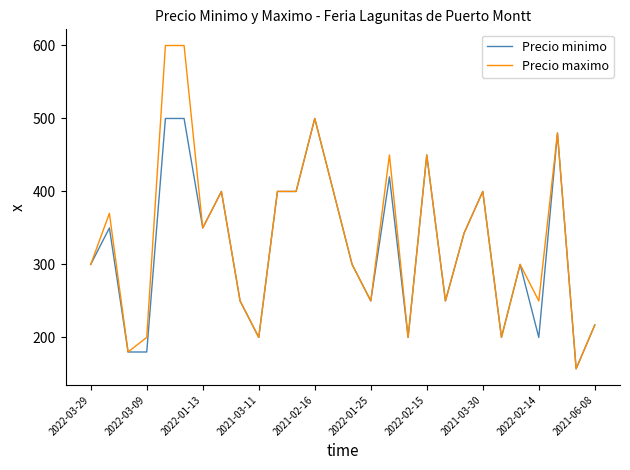

Which series has the largest range (max minus min)?

Precio maximo